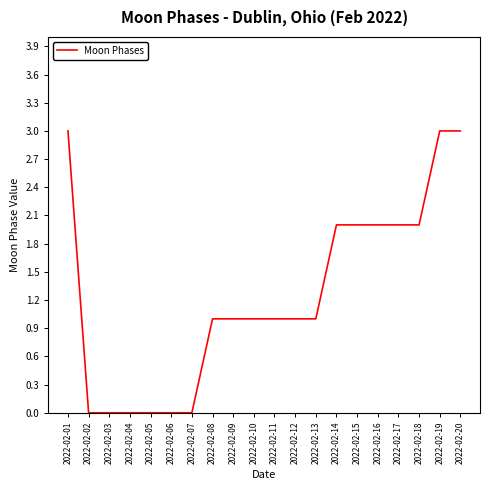

What is the difference between the maximum and minimum values?

3